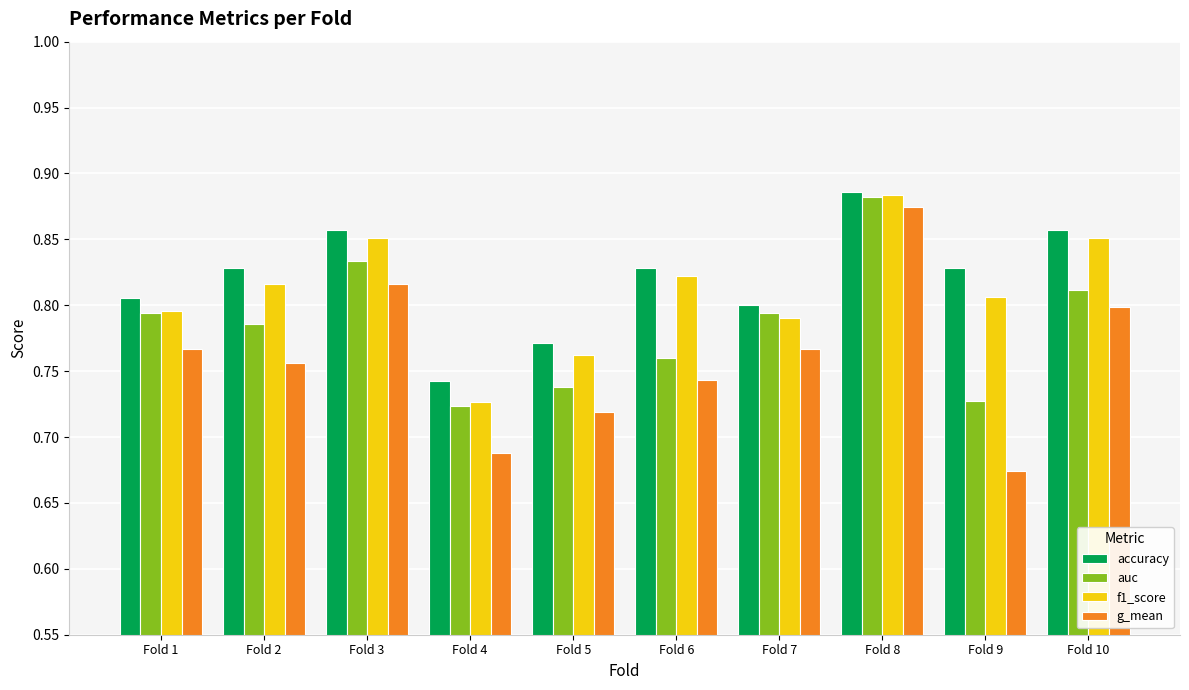

True or false: f1_score has a value of 0.2 at Fold 3.

False